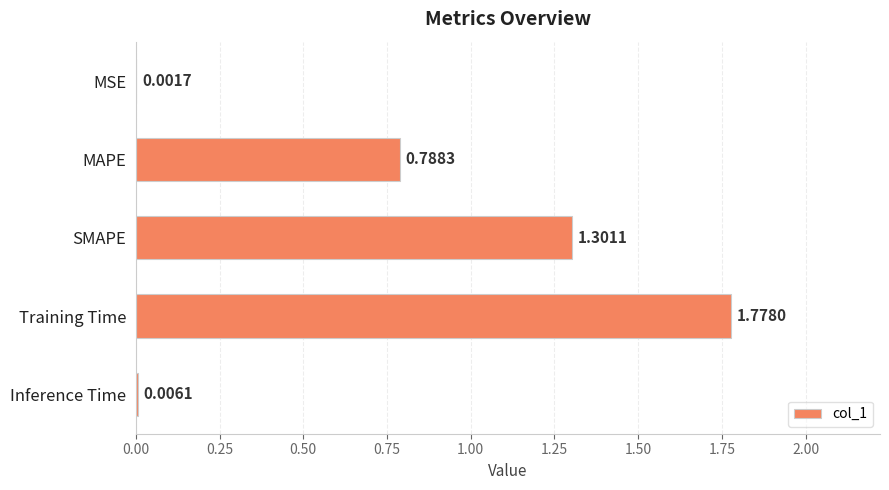

What is the sum of all values?

3.9